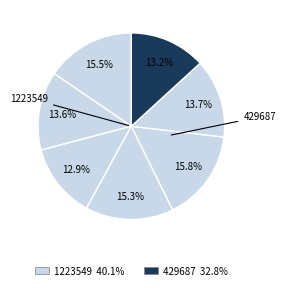

Count the number of slices in the pie.

7